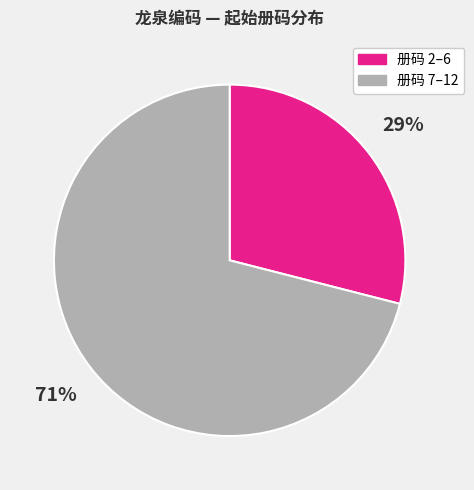

To the nearest percent, what is the difference between the largest and smallest slice percentages?

42%